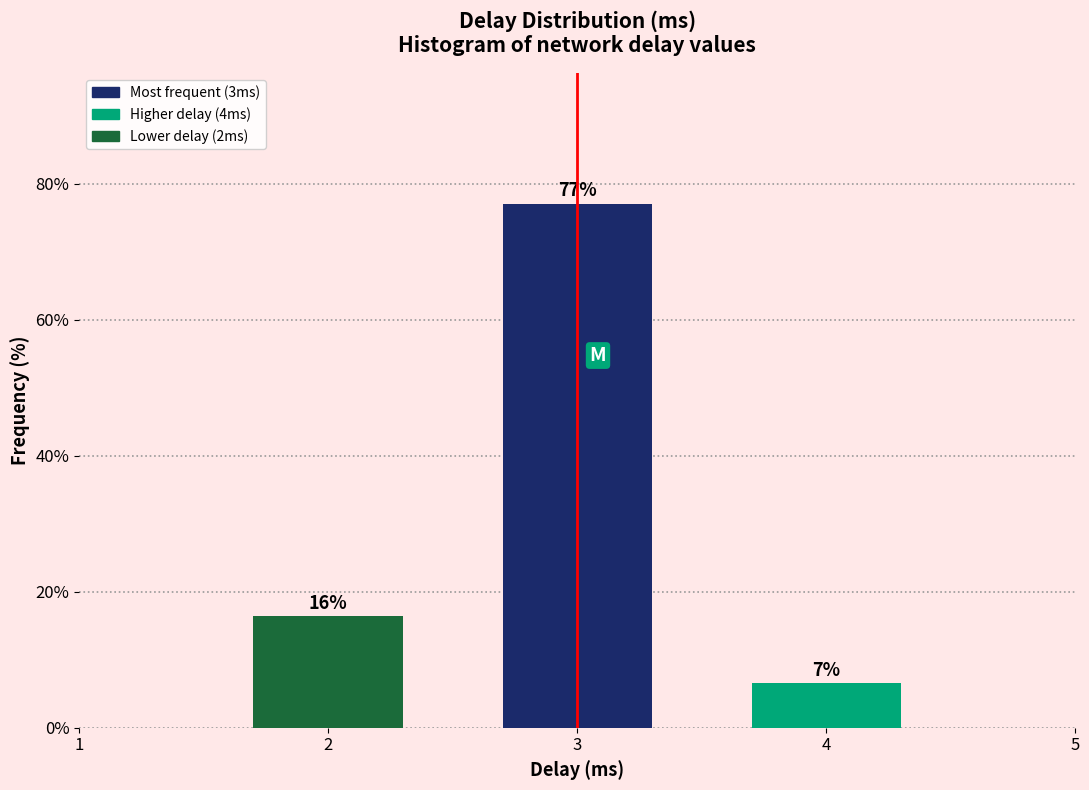

Does the chart contain any negative values?

No